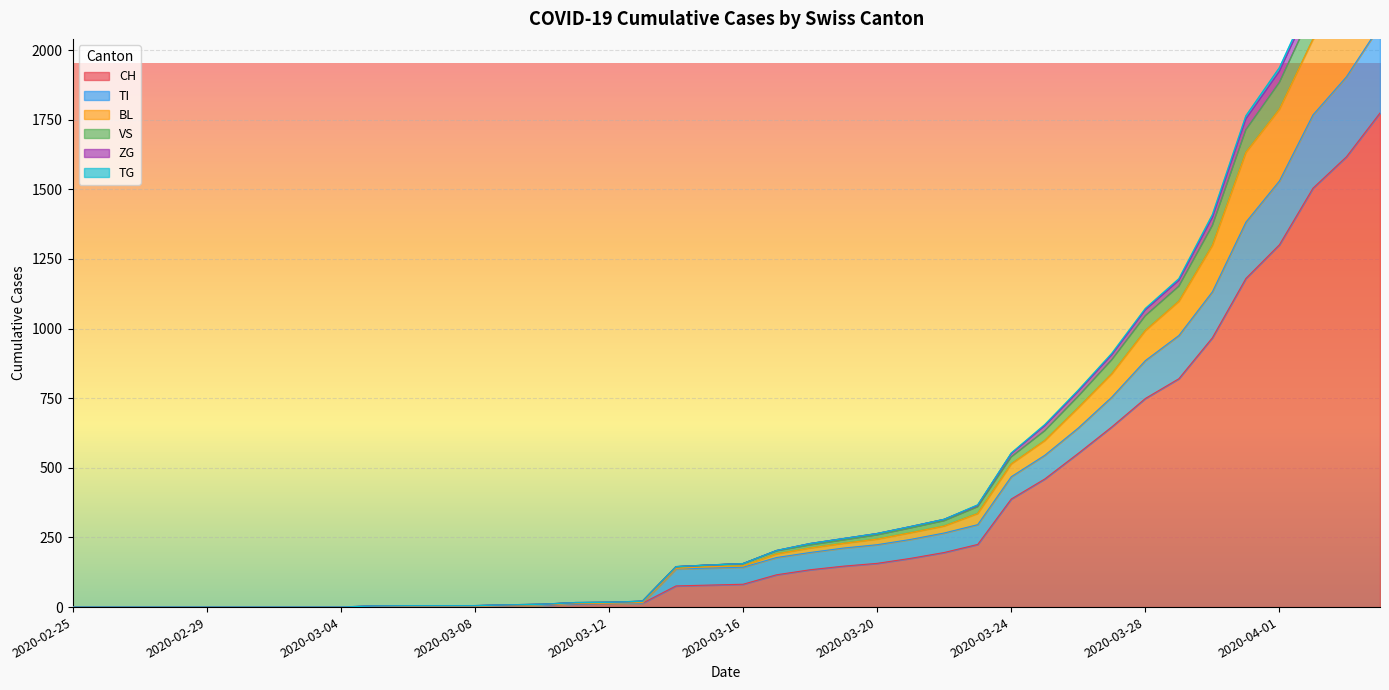

What is the maximum value for CH?

1774